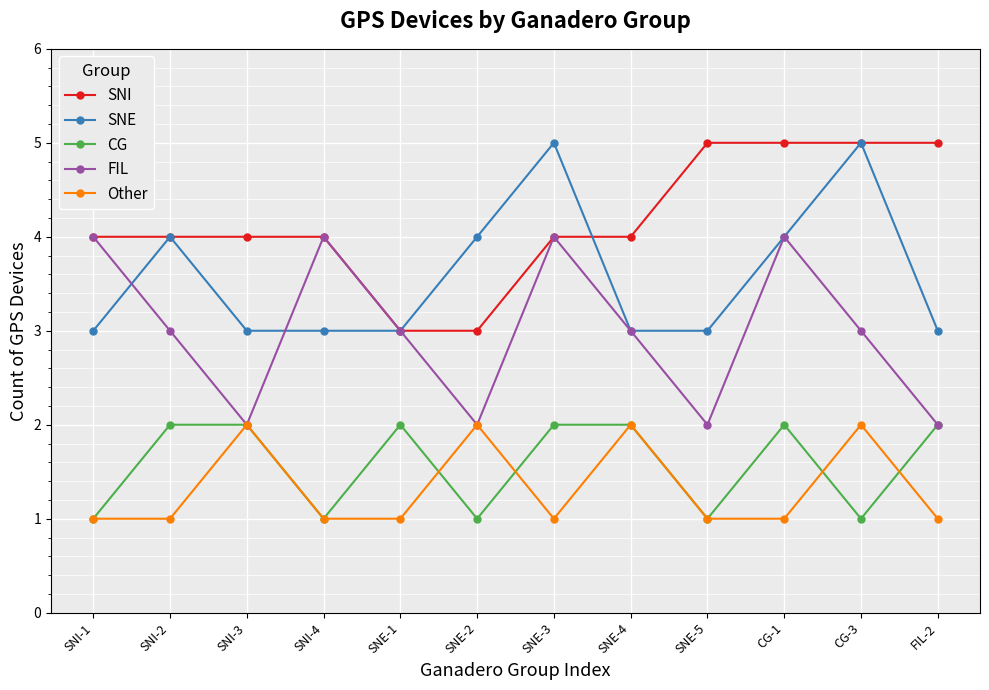

True or false: Other and CG intersect in this chart.

True